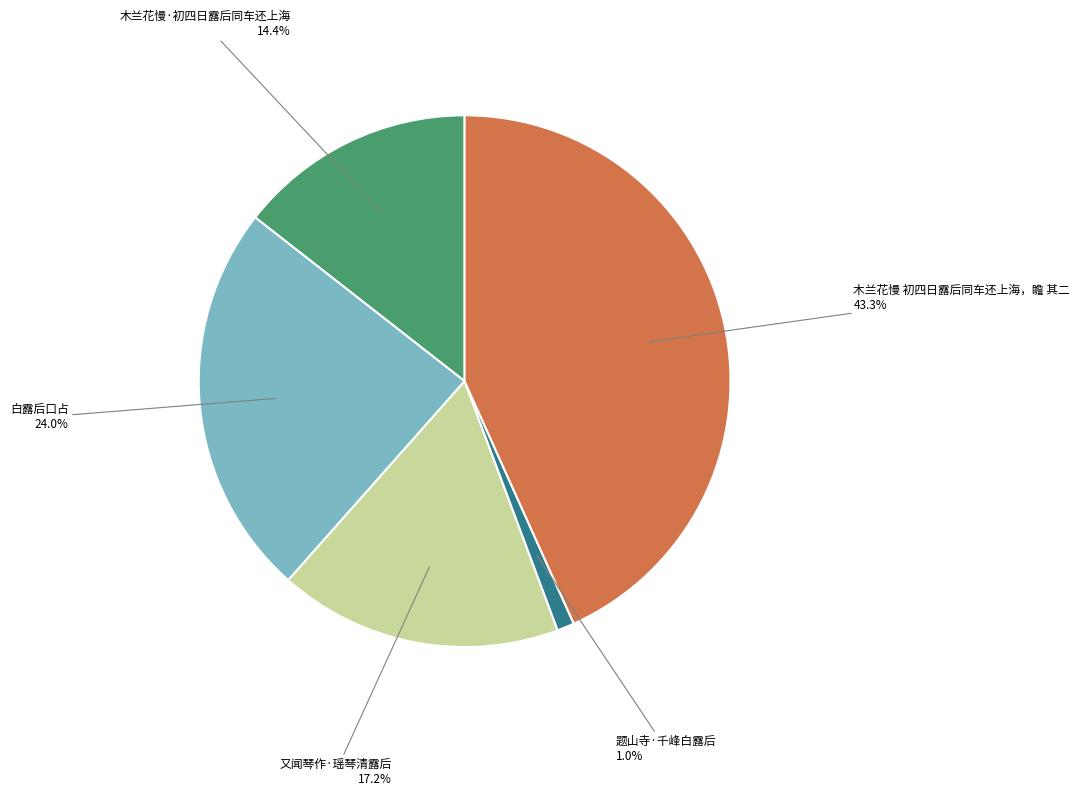

To the nearest percent, what portion does 木兰花慢 初四日露后同车还上海，瞻 其二 represent?

43%